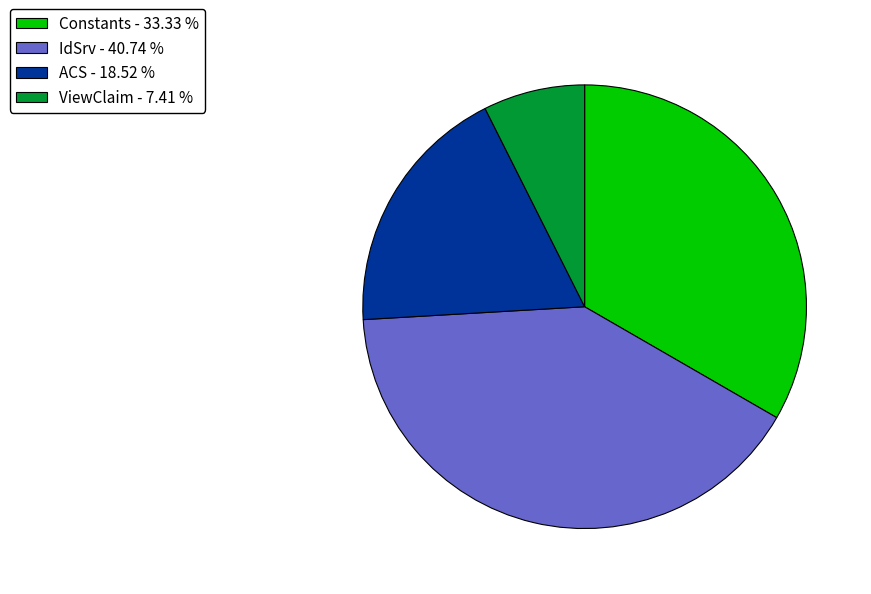

Combined, do ACS - 18.52 % and IdSrv - 40.74 % account for over 50%?

Yes